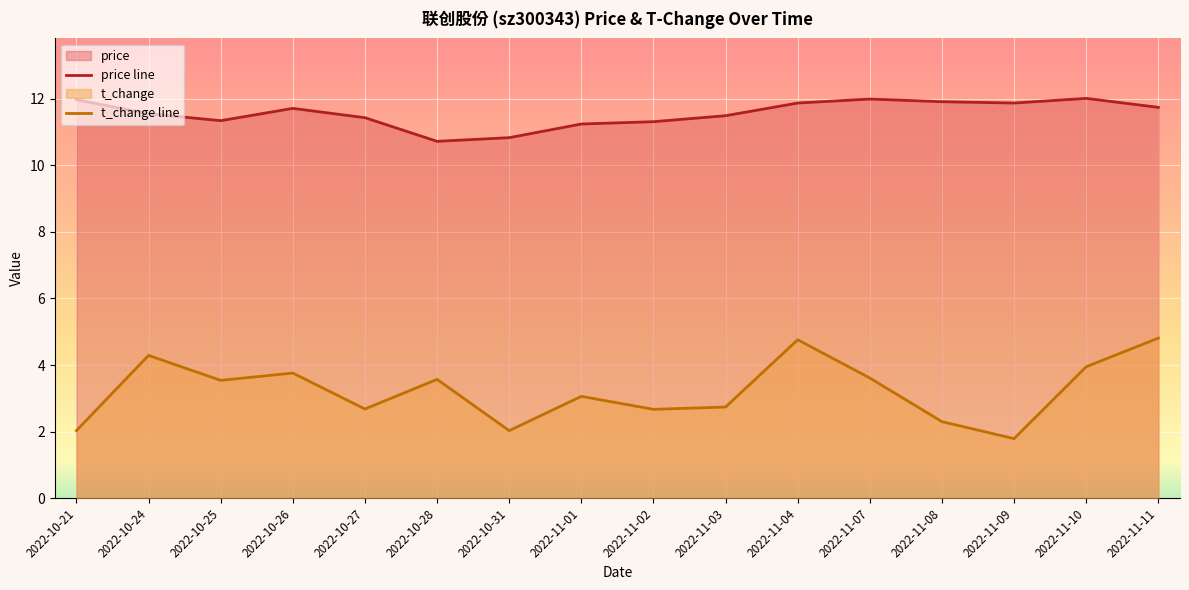

Reading left to right, extract all data points from this chart.

price: 2022-10-21=12.0	2022-10-24=11.6	2022-10-25=11.3	2022-10-26=11.7	2022-10-27=11.4	2022-10-28=10.7	2022-10-31=10.8	2022-11-01=11.2	2022-11-02=11.3	2022-11-03=11.5	2022-11-04=11.9	2022-11-07=12.0	2022-11-08=11.9	2022-11-09=11.9	2022-11-10=12.0	2022-11-11=11.7
t_change: 2022-10-21=2.0	2022-10-24=4.3	2022-10-25=3.5	2022-10-26=3.8	2022-10-27=2.7	2022-10-28=3.6	2022-10-31=2.0	2022-11-01=3.1	2022-11-02=2.7	2022-11-03=2.7	2022-11-04=4.8	2022-11-07=3.6	2022-11-08=2.3	2022-11-09=1.8	2022-11-10=4.0	2022-11-11=4.8